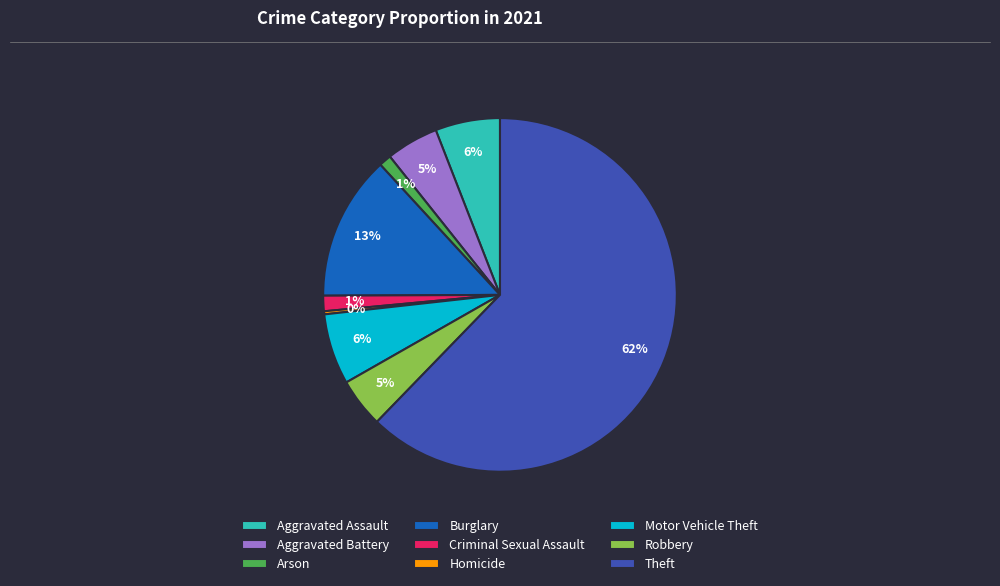

Count the number of slices in the pie.

9